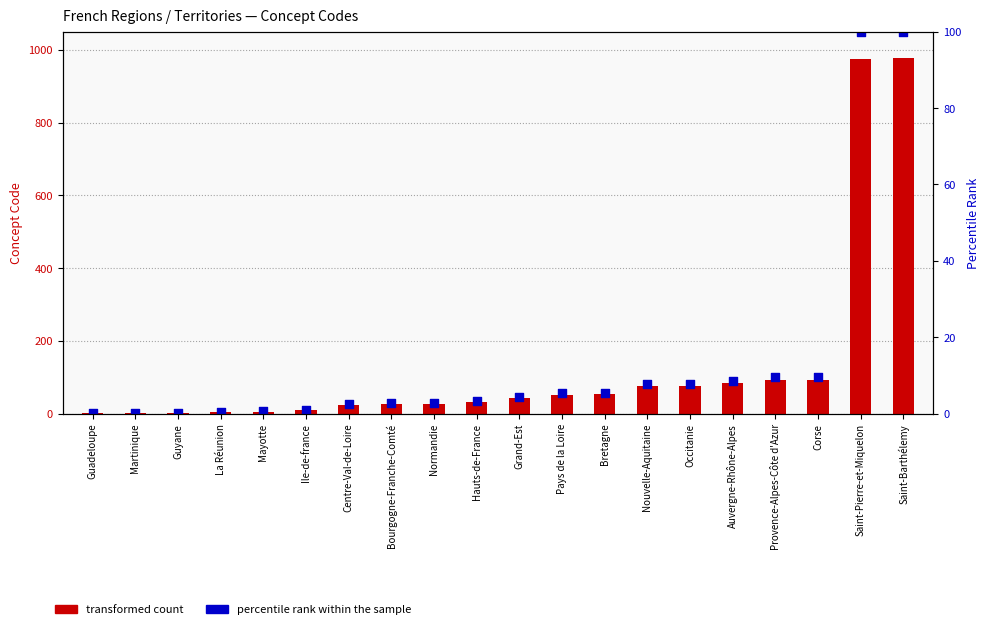

What is the total value across all series at Hauts-de-France?

35.3